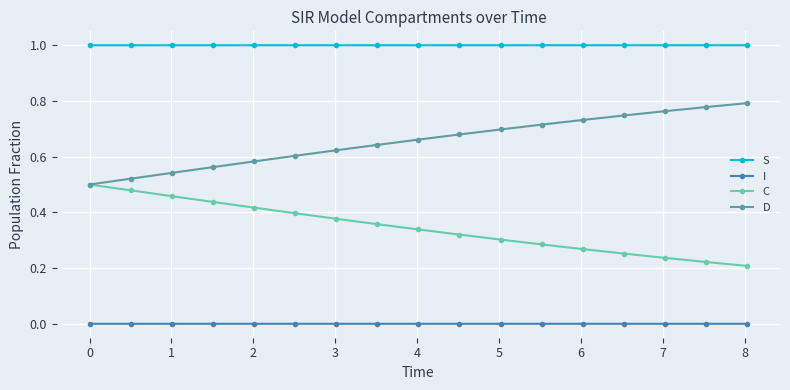

What is the maximum value shown in the chart?

1.0